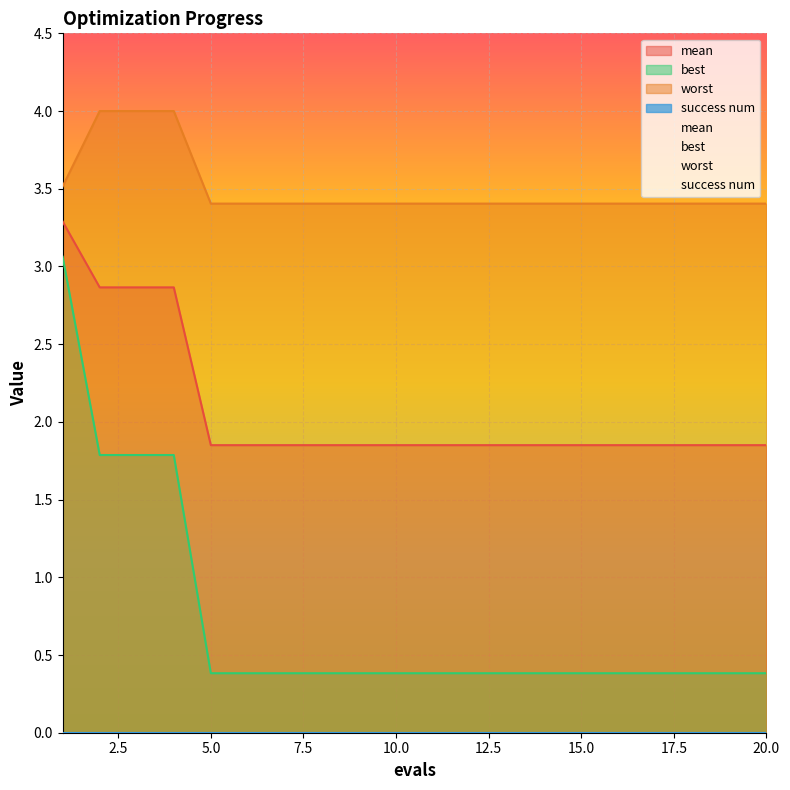

True or false: mean and worst intersect in this chart.

False